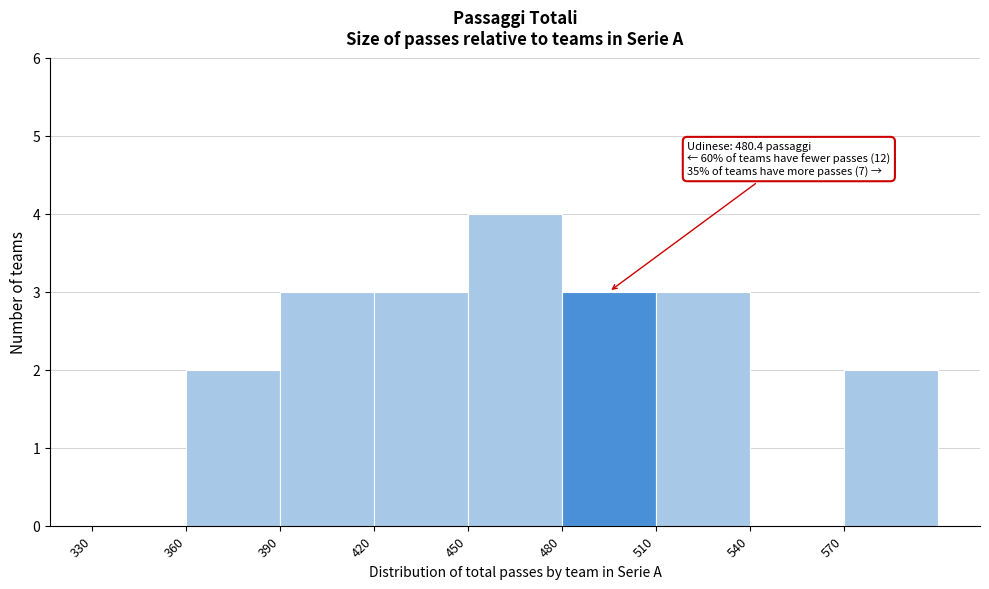

Which range on the x-axis has the tallest bar?

450 to 480